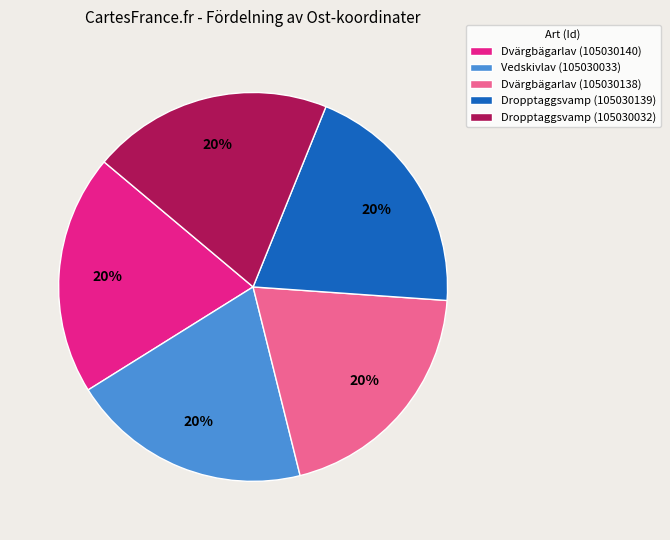

True or false: Vedskivlav (105030033) accounts for 20% of the total.

True